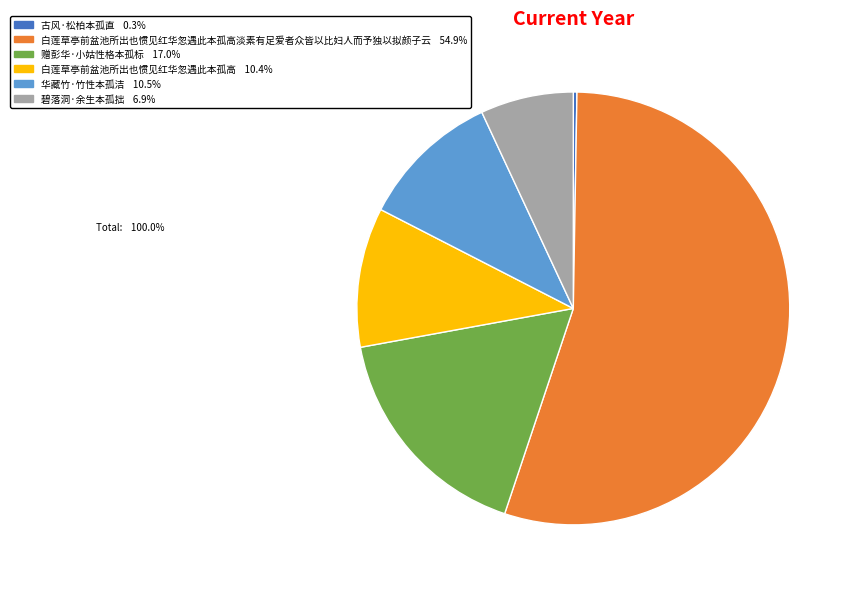

Does any single category account for the majority?

Yes